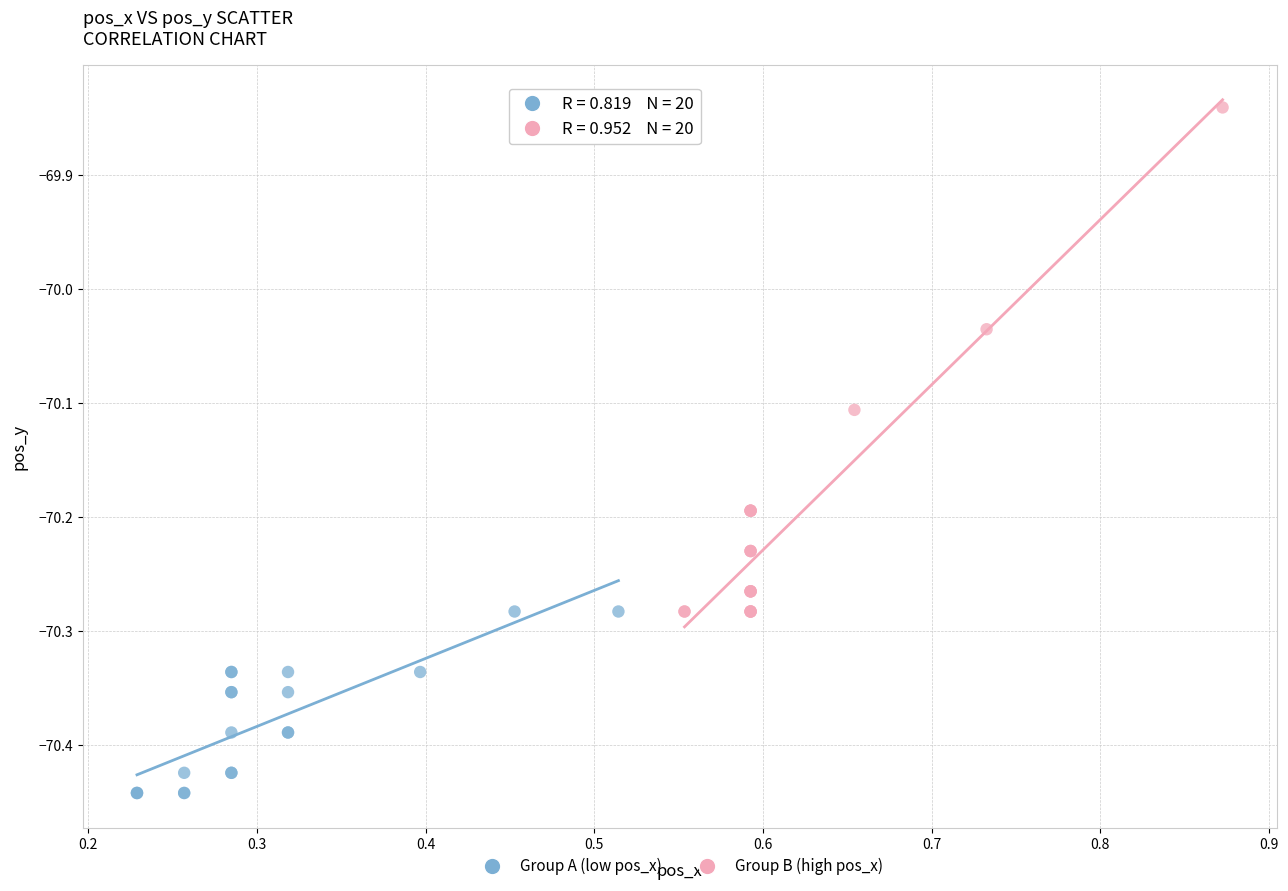

Which series contains the lowest Y value?

Group A (low pos_x)